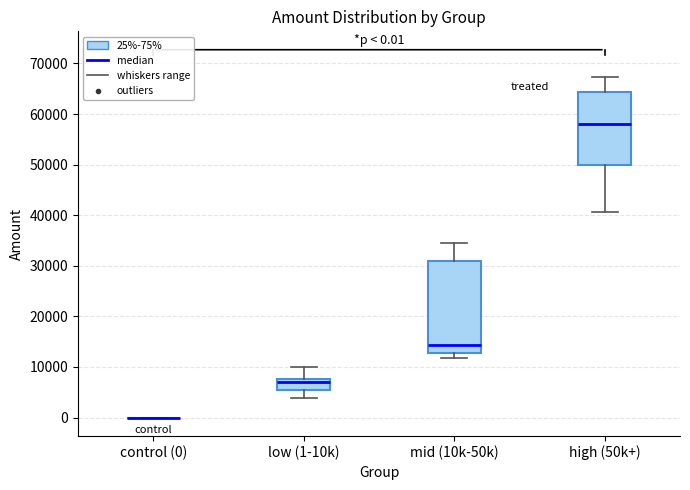

Comparing the boxes themselves (not the whiskers), which one is the tallest?

mid (10k-50k)